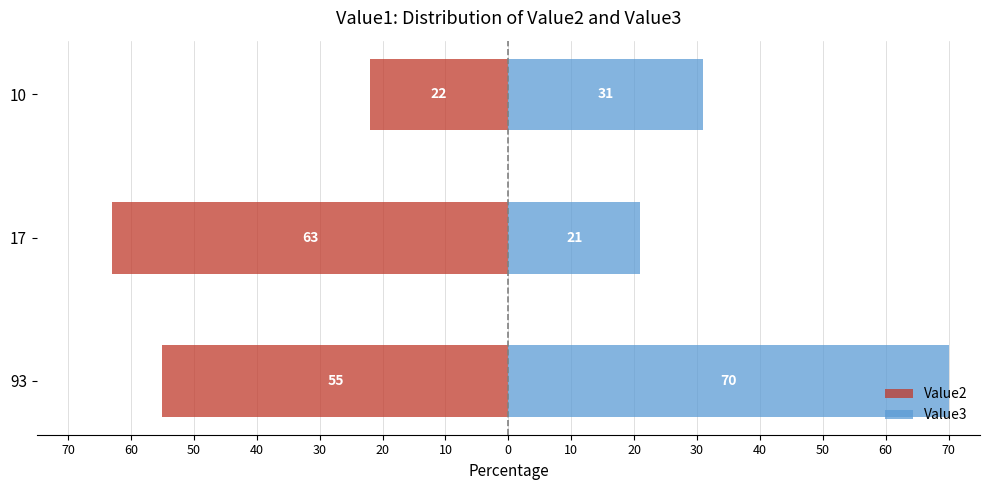

Rank the series by their maximum value, from highest to lowest.

Value3, Value2